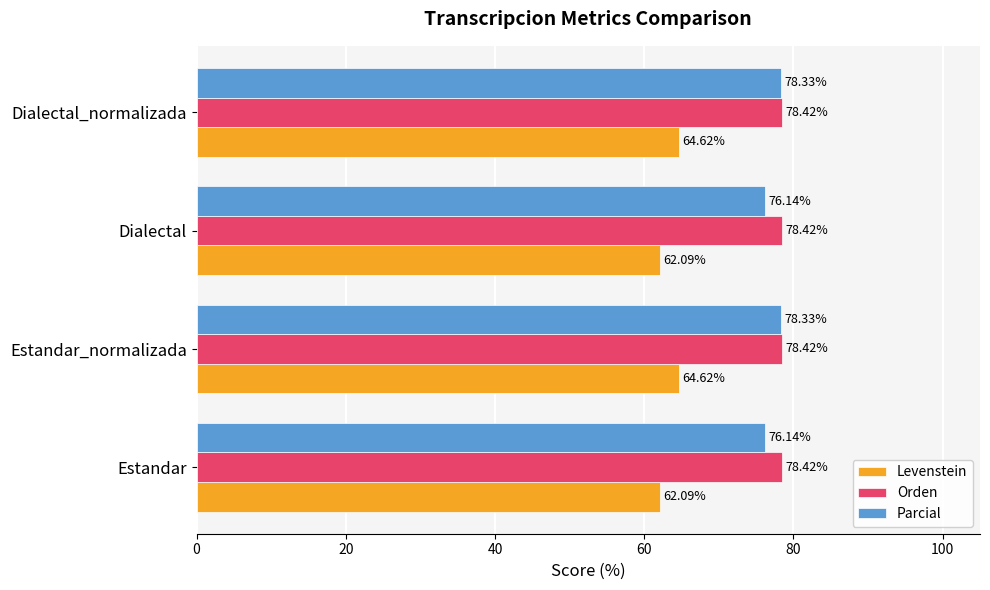

Is the value of Orden at Dialectal_normalizada greater than the value of Parcial at Dialectal?

Yes